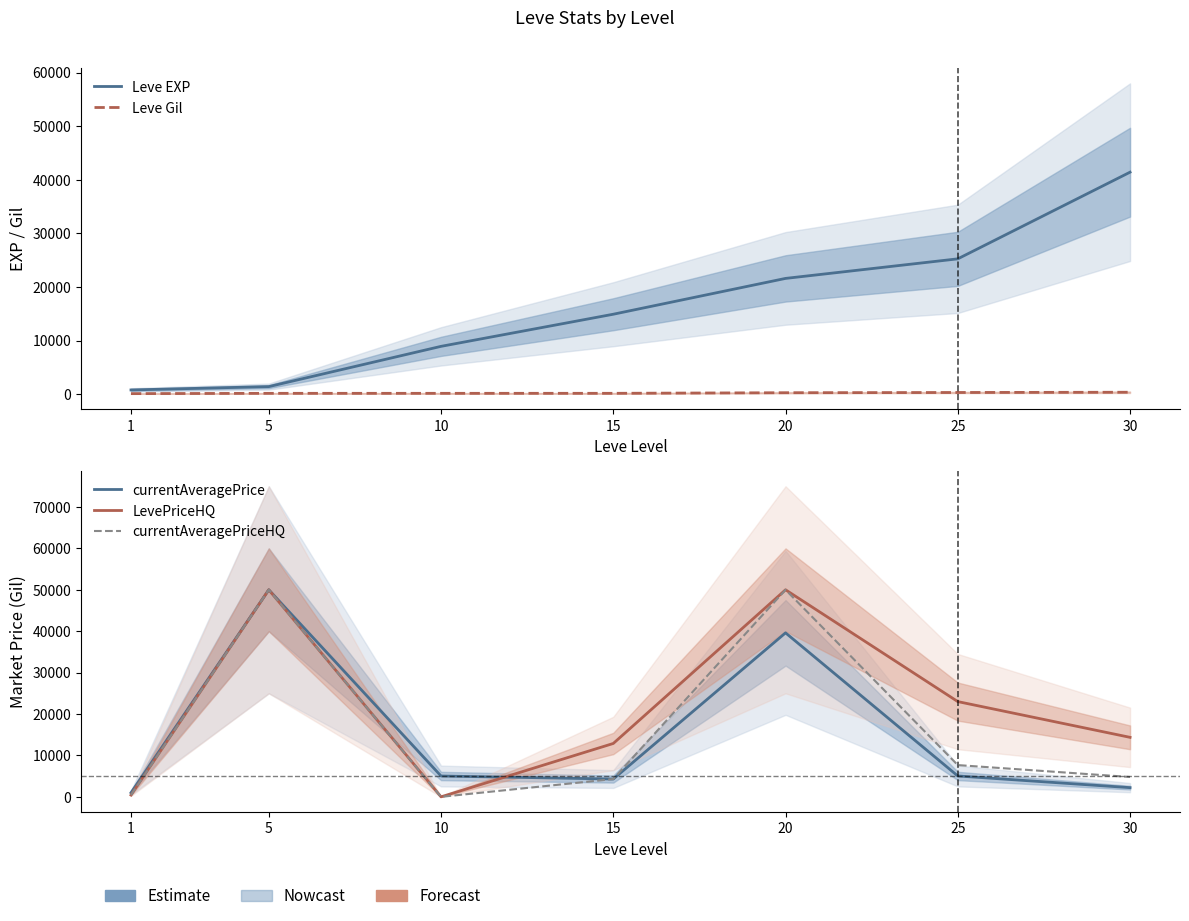

Reading left to right, what are all the values shown in this chart?

Leve EXP: 800.0	1420.0	8930.0	14920.0	21600.0	25250.0	41410.0
Leve Gil: 113.0	169.0	169.0	172.0	281.0	326.0	372.0
currentAveragePrice: 995.0	50000.0	5029.0	4296.0	39602.2	5039.6	2218.1
LevePriceHQ: 431.3	50000.0	0.0	12888.0	50000.0	22999.0	14365.3
currentAveragePriceHQ: 431.3	50000.0	0.0	4296.0	50000.0	7666.3	4788.4